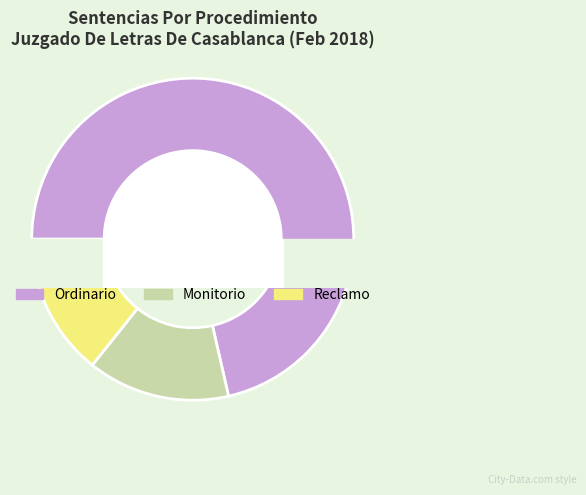

To the nearest percent, what is the difference between the largest and smallest slice percentages?

57%